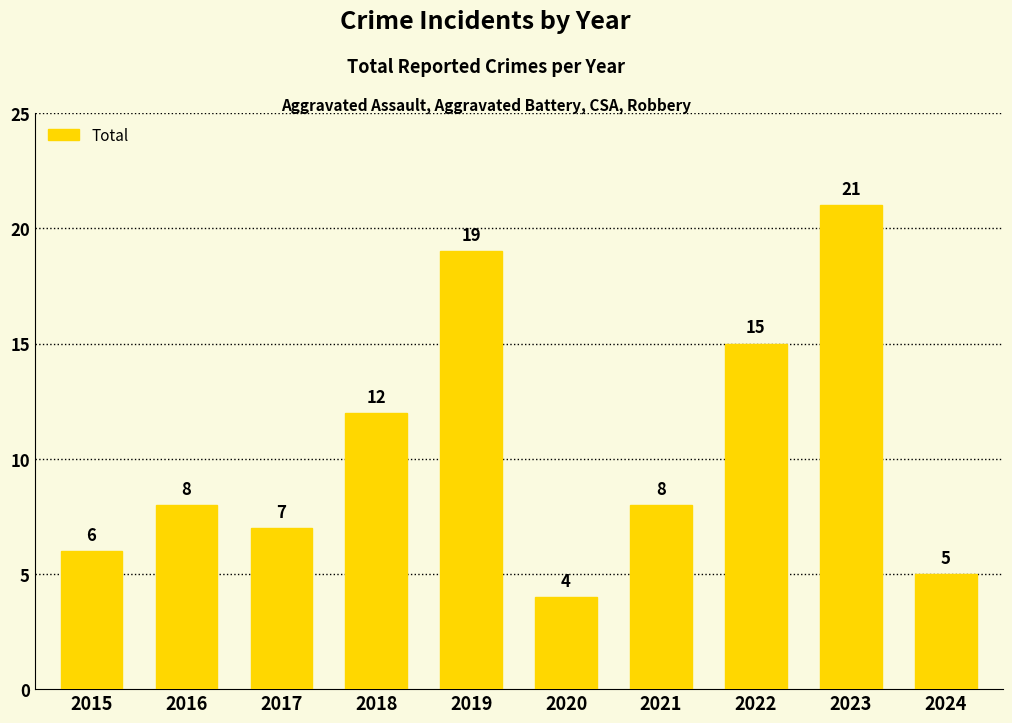

What is the ratio of the value at 2016 to the value at 2019?

0.4